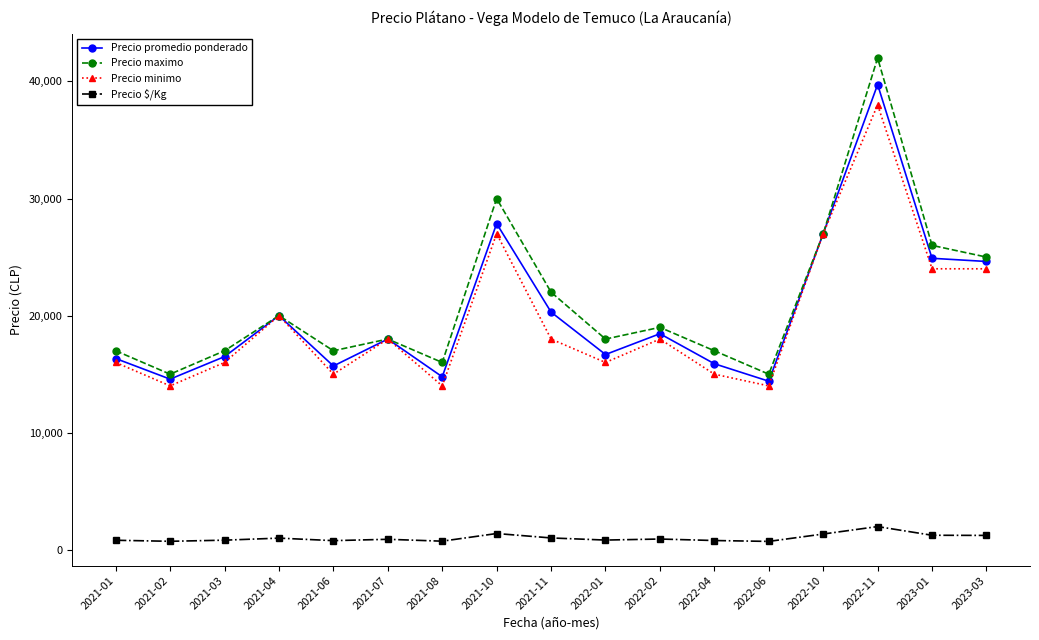

What is the difference between the maximum and minimum values in the Precio $/Kg series?

1267